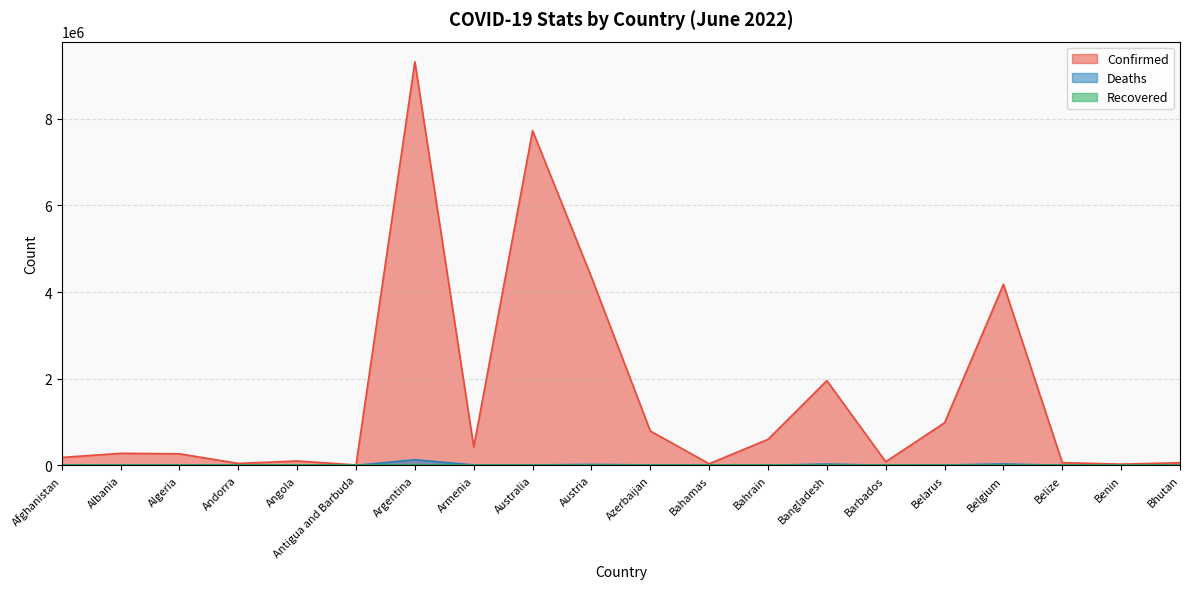

List the labels in order of Deaths value, largest first.

Argentina, Belgium, Bangladesh, Austria, Azerbaijan, Australia, Armenia, Afghanistan, Belarus, Algeria, Albania, Angola, Bahrain, Bahamas, Belize, Barbados, Benin, Andorra, Antigua and Barbuda, Bhutan